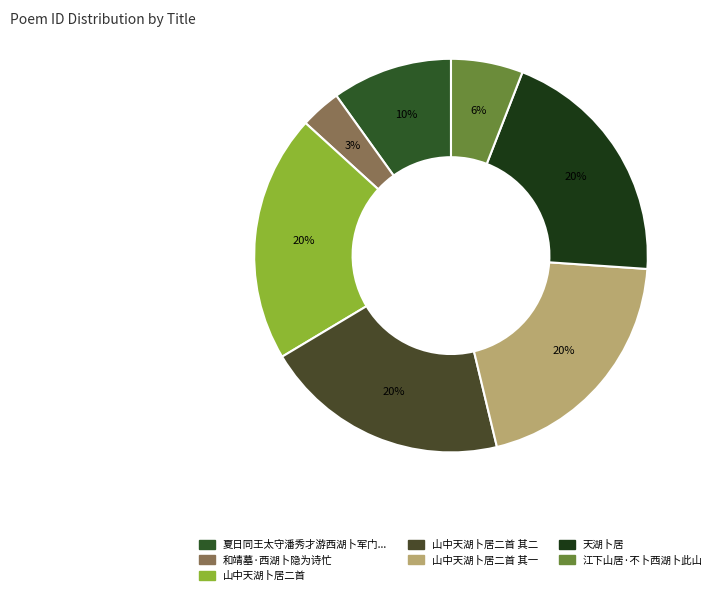

How many segments does this pie chart have?

7